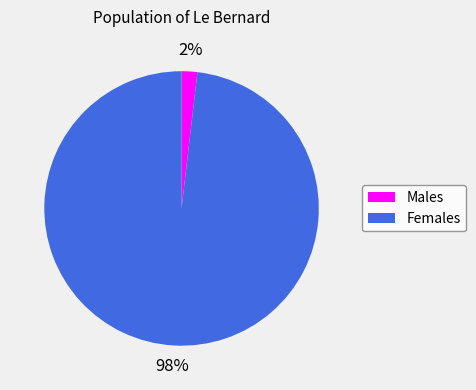

Is there any slice that represents more than half of the pie?

Yes